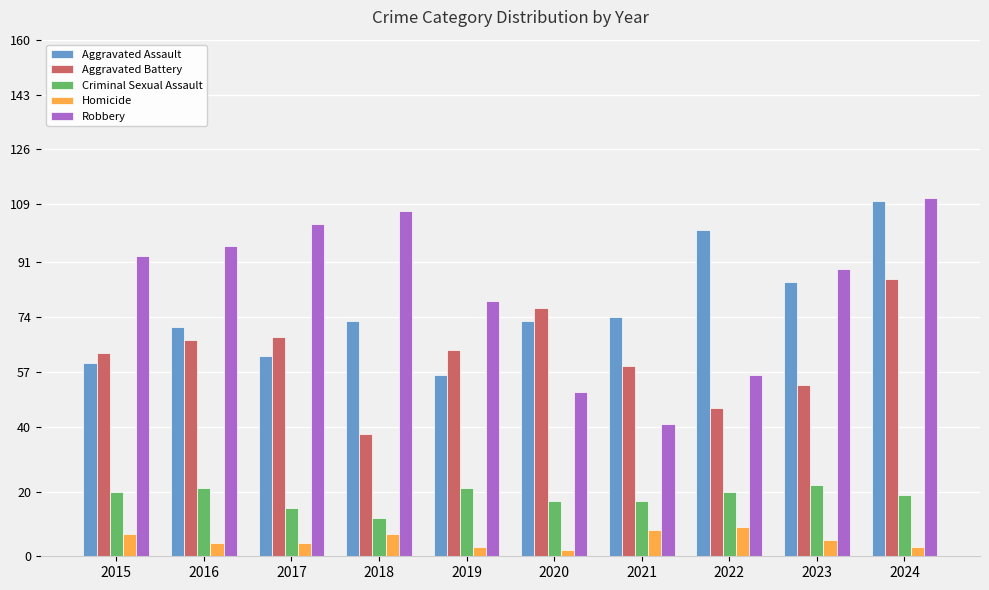

What is the greatest value displayed?

111